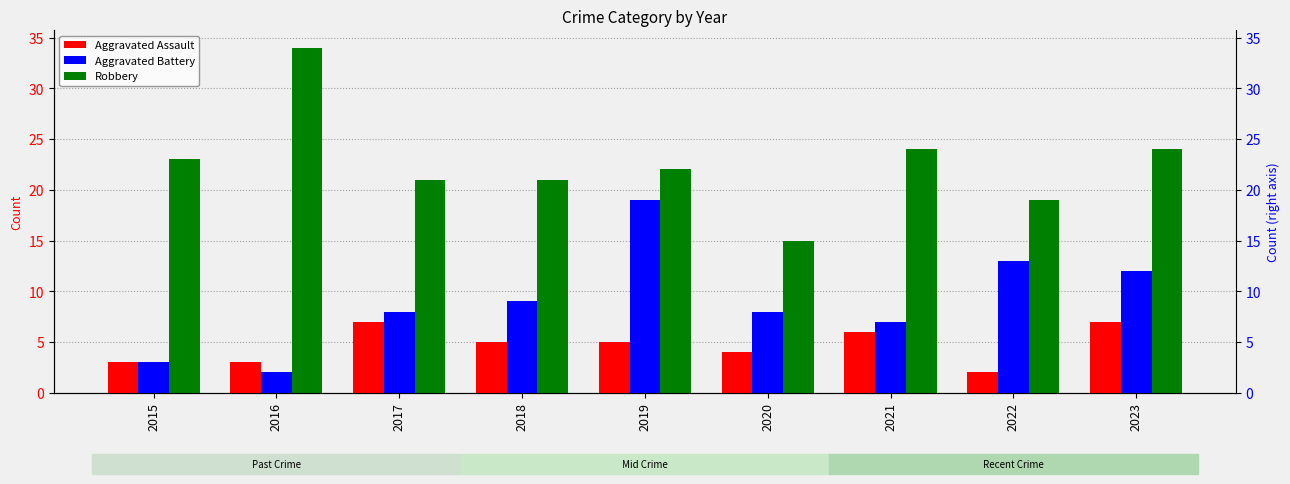

At which label does Robbery reach its minimum?

2020